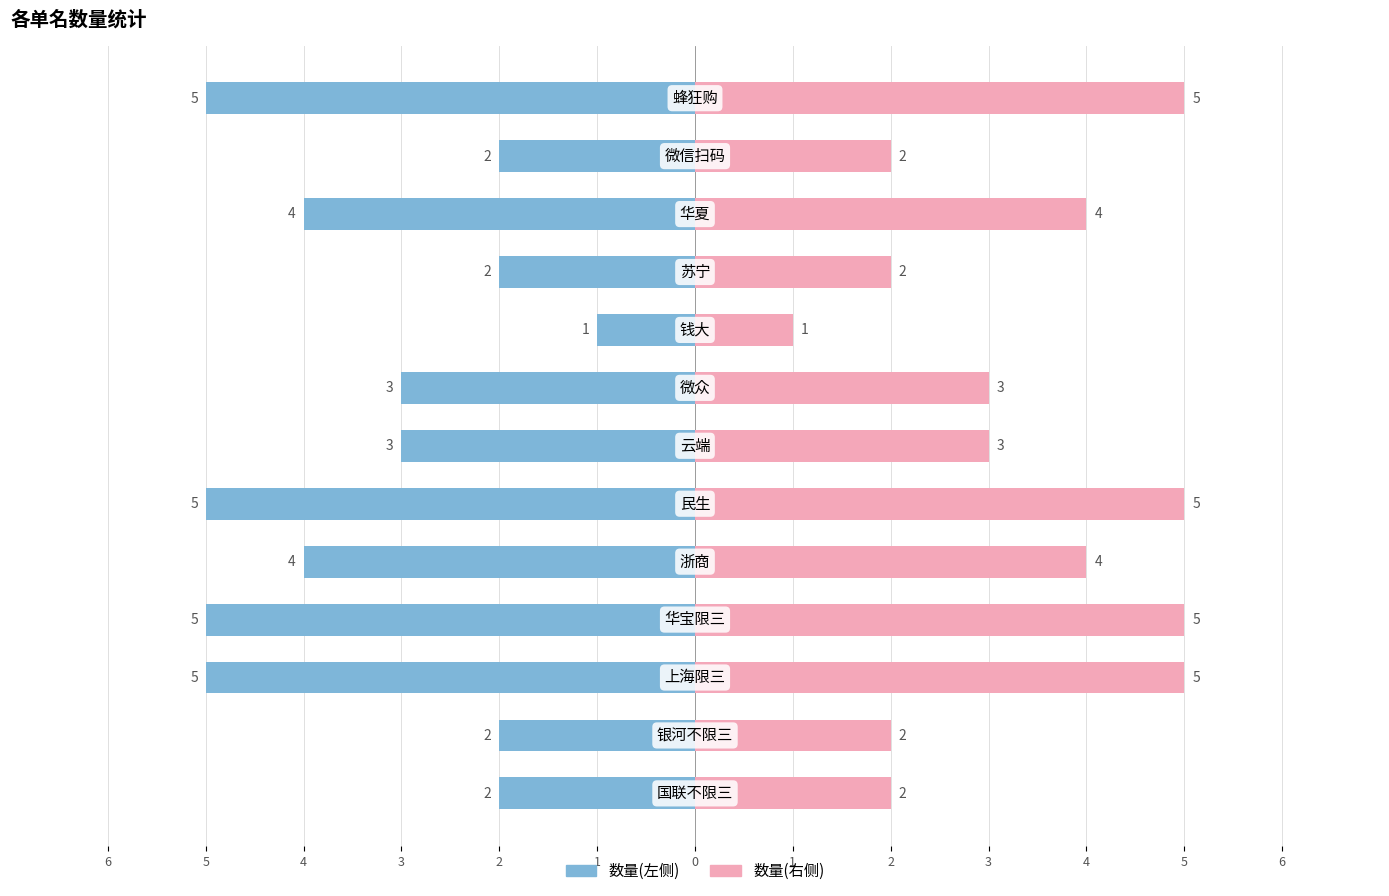

The value of 数量(右) at 4 is 2. True or false?

False